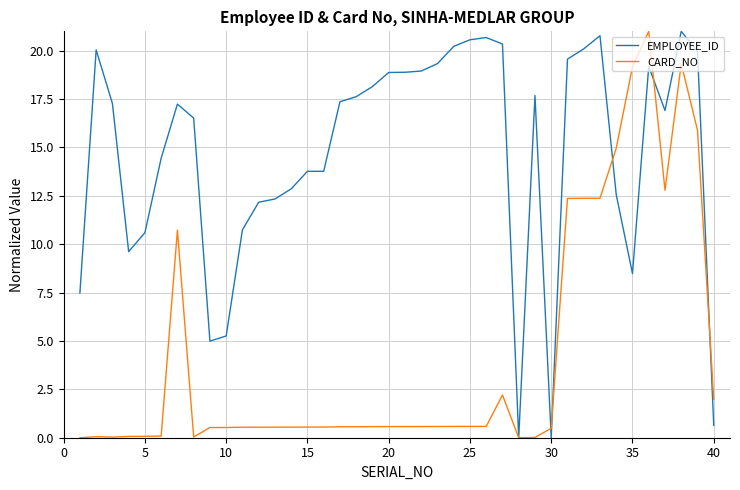

What is the greatest value displayed?

21.0